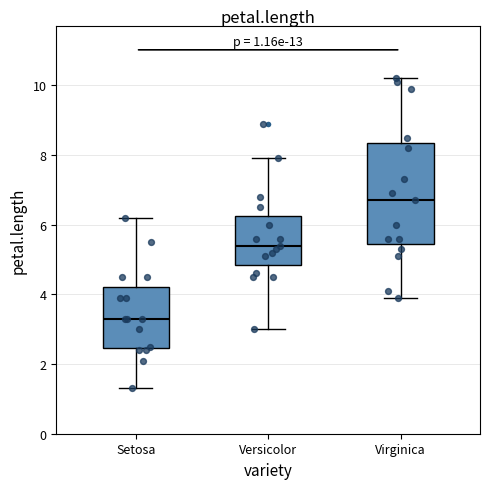

Which box has the highest median line?

Virginica